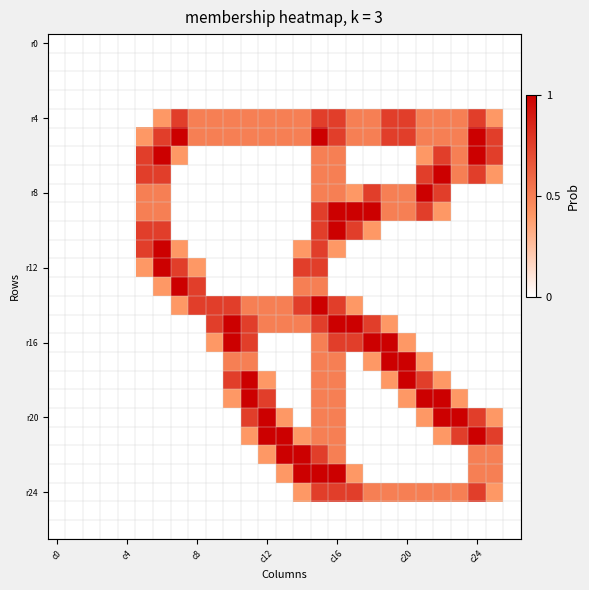

At which category does the chart reach its minimum across all series?

c0